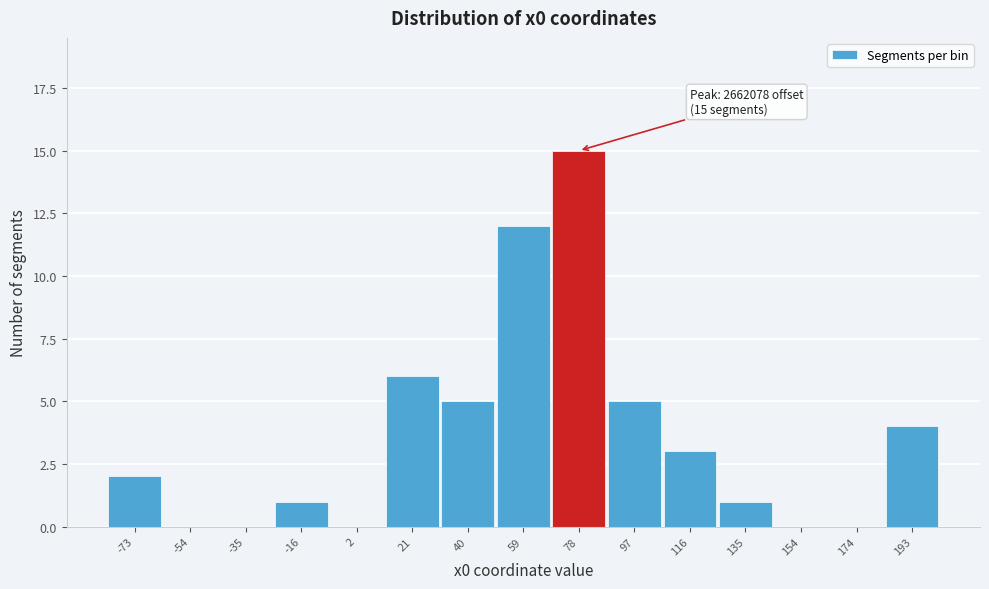

Reading right to left, transcribe all the data shown in this chart.

193=4	174=0	154=0	135=1	116=3	97=5	78=15	59=12	40=5	21=6	2=0	-16=1	-35=0	-54=0	-73=2